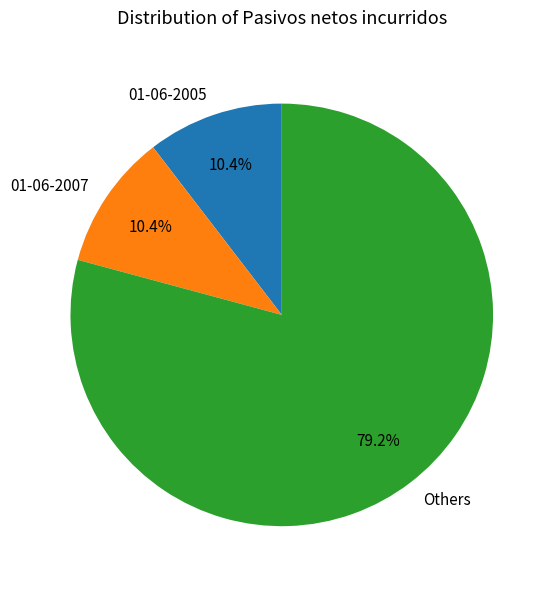

Which slice is the largest?

Others